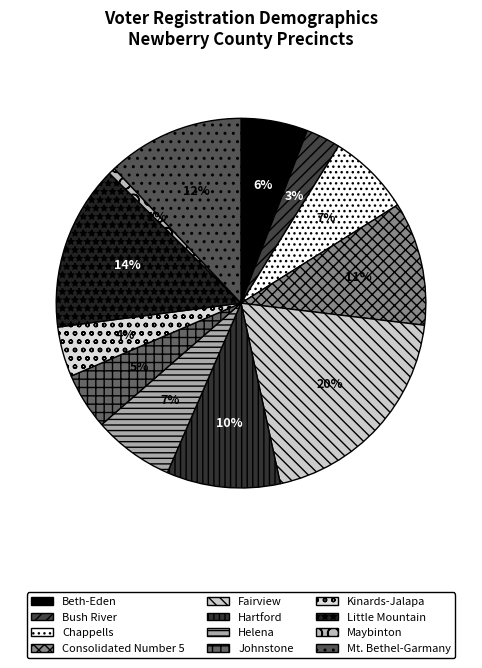

How many slices are in this pie chart?

12